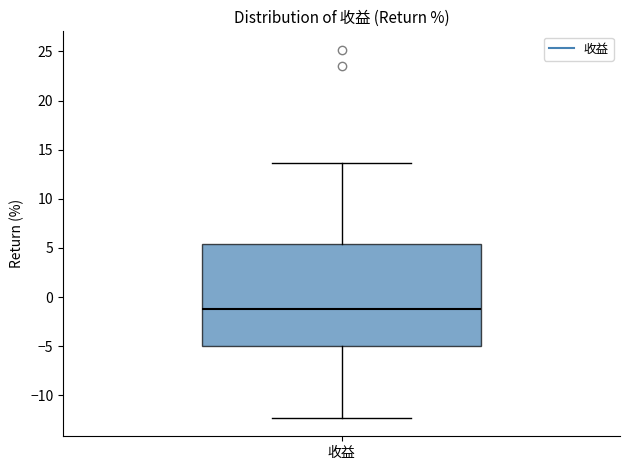

Read this box plot against the y-axis: the position of the median line, the range covered by the box, and the ends of both whiskers. The values are not printed on the chart, so give them approximately, as read against the axis.

median -1.0, box -5.0 to 5.5, whiskers -12.5 to 13.5